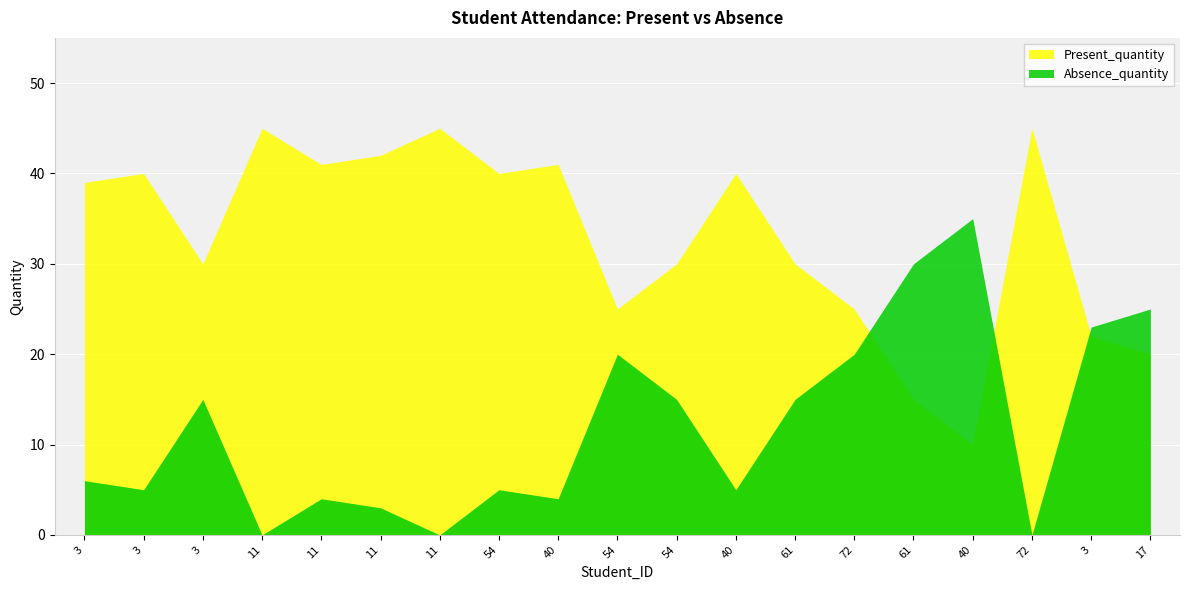

Which category has the highest value across all series?

11